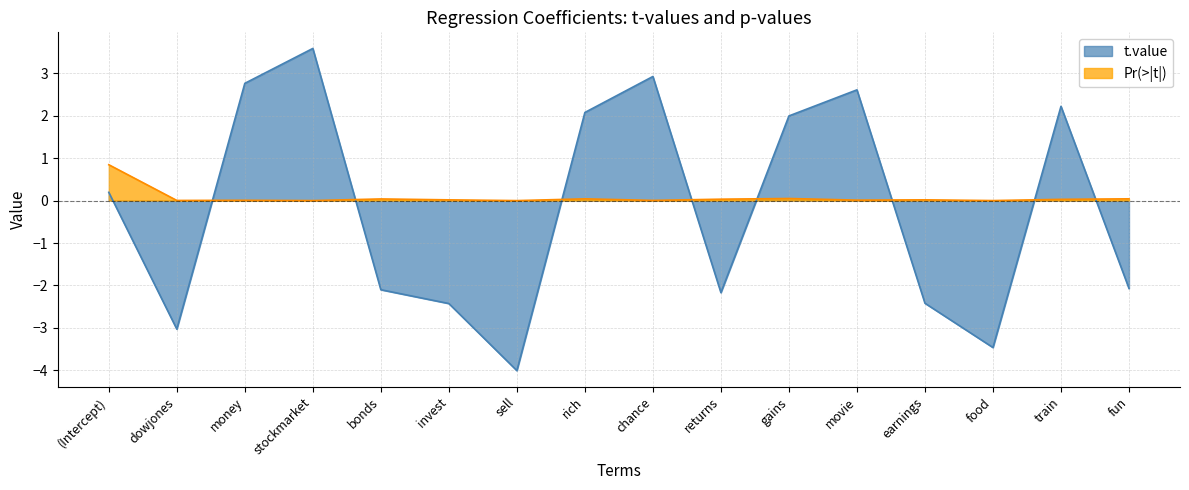

True or false: Pr(>|t|) has a value of 0.0 at sell.

False